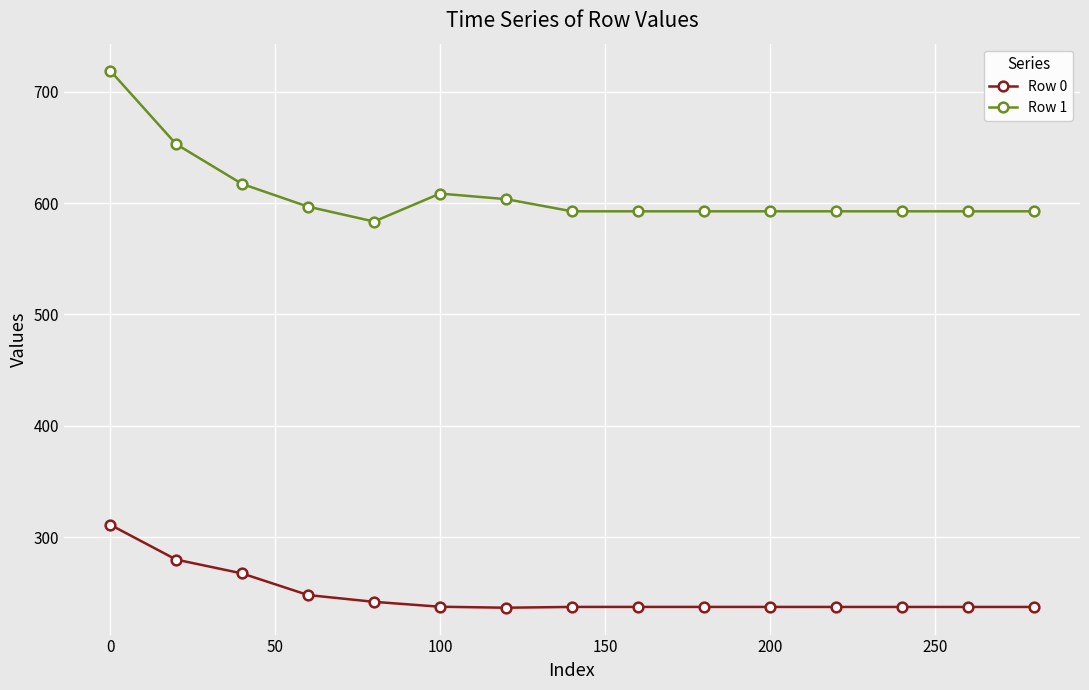

True or false: Row 0 and Row 1 intersect in this chart.

False